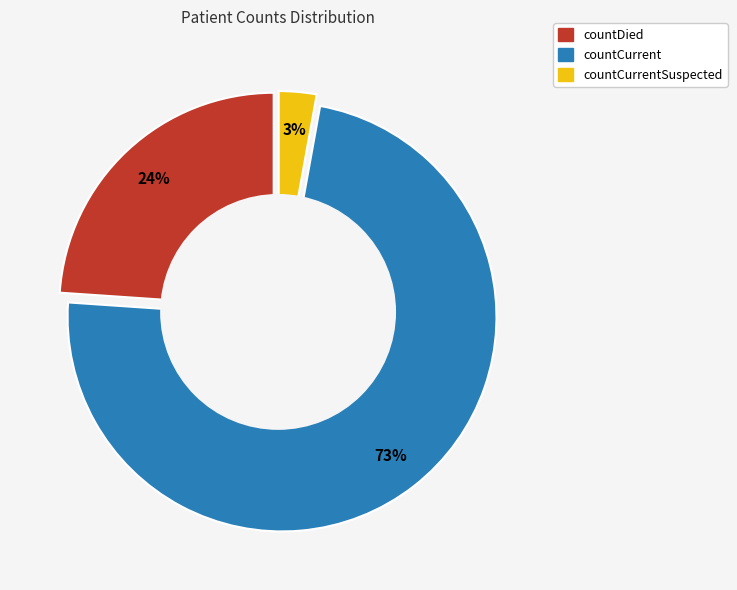

To the nearest percent, what is the difference between the largest and smallest slice percentages?

70%